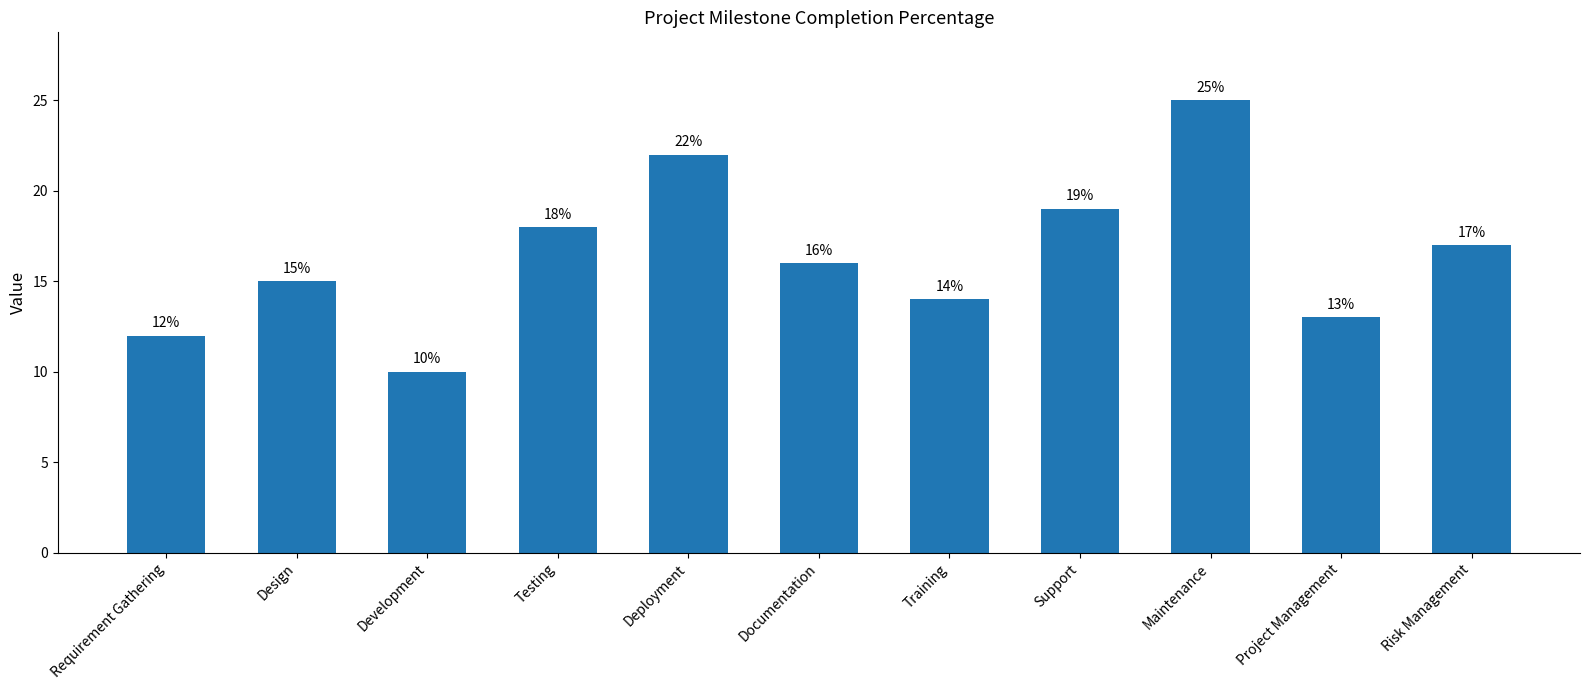

What is the smallest value displayed?

10